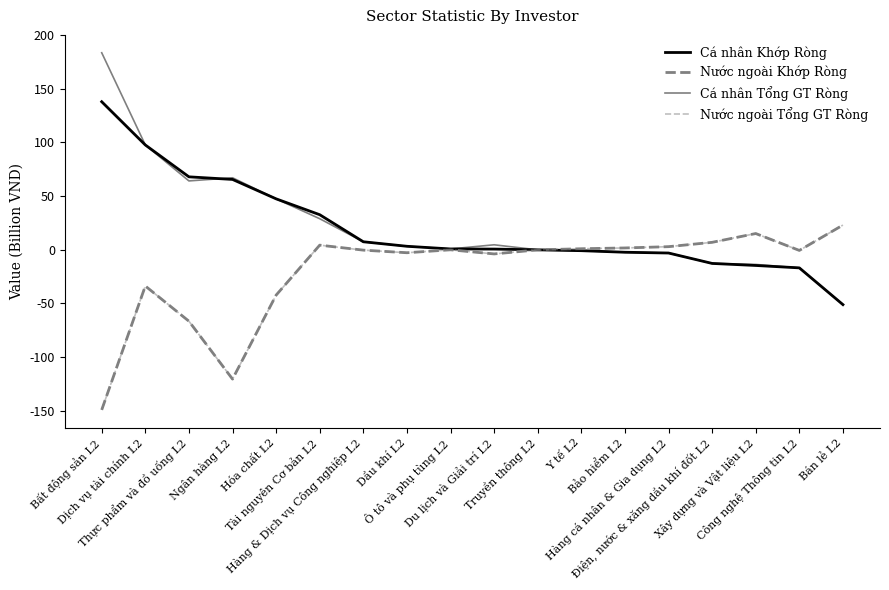

Is this an area chart (filled region under the line)?

No